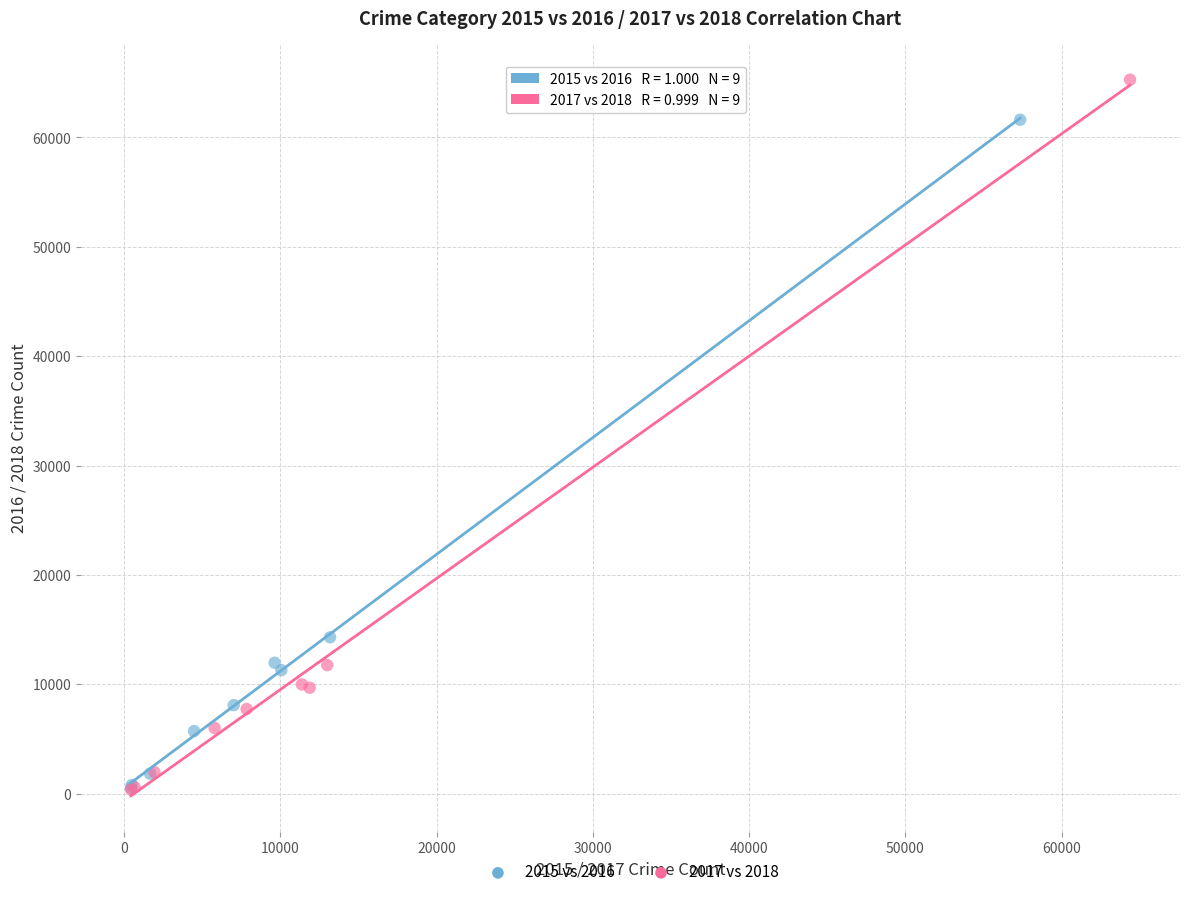

What are all the series names shown in the legend?

2015 vs 2016, 2017 vs 2018